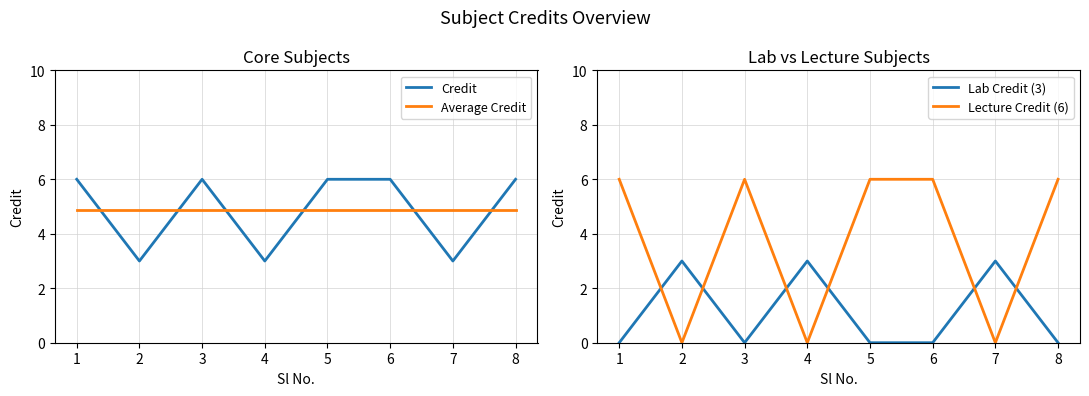

What are all the series names shown in the legend?

Credit, Average Credit, Lab Credit (3), Lecture Credit (6)